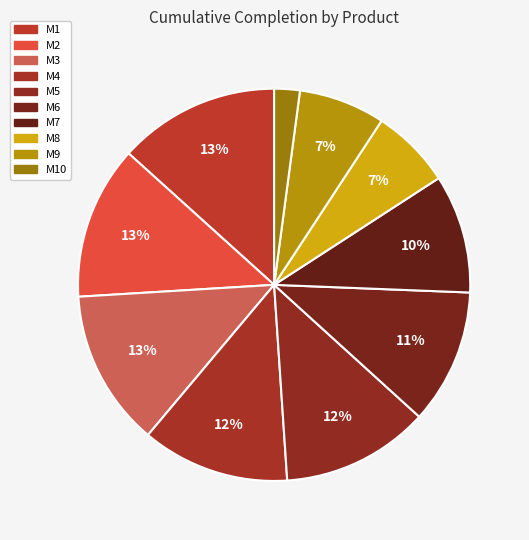

Count the number of slices in the pie.

10